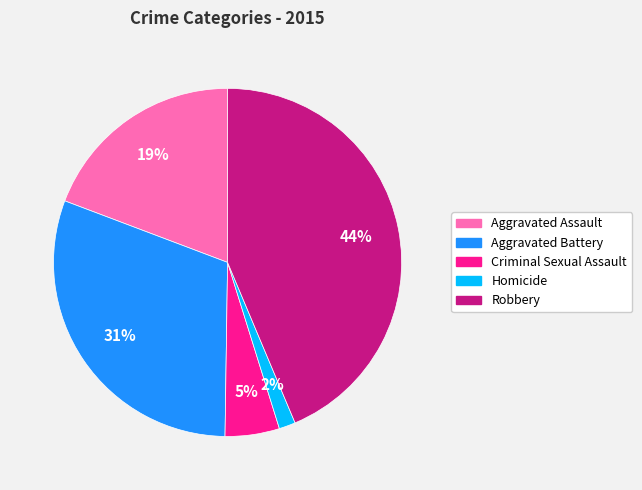

Which has a higher value, Robbery or Aggravated Battery?

Robbery